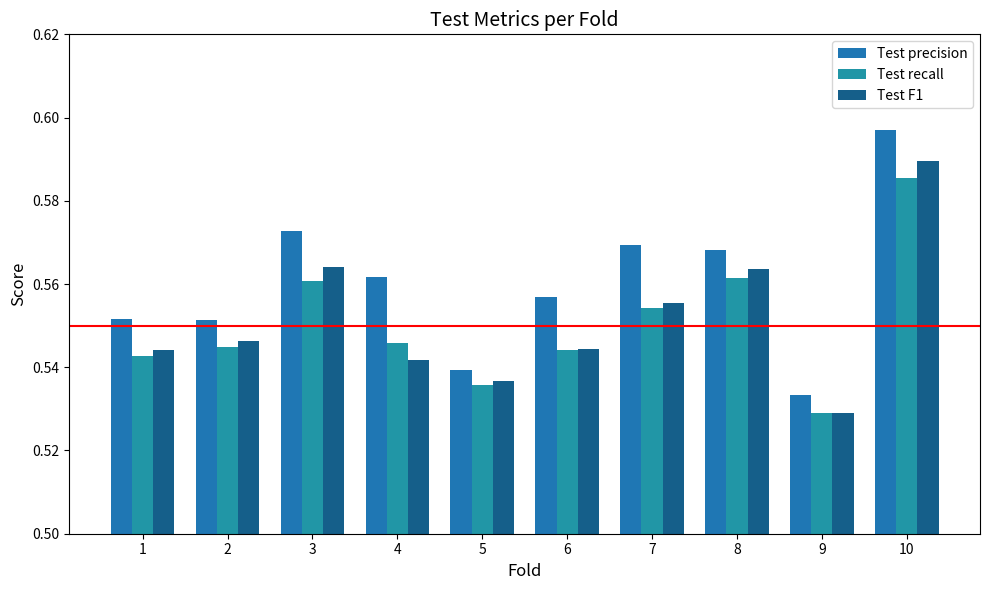

The value of Test recall at 1 is 0.8. True or false?

False